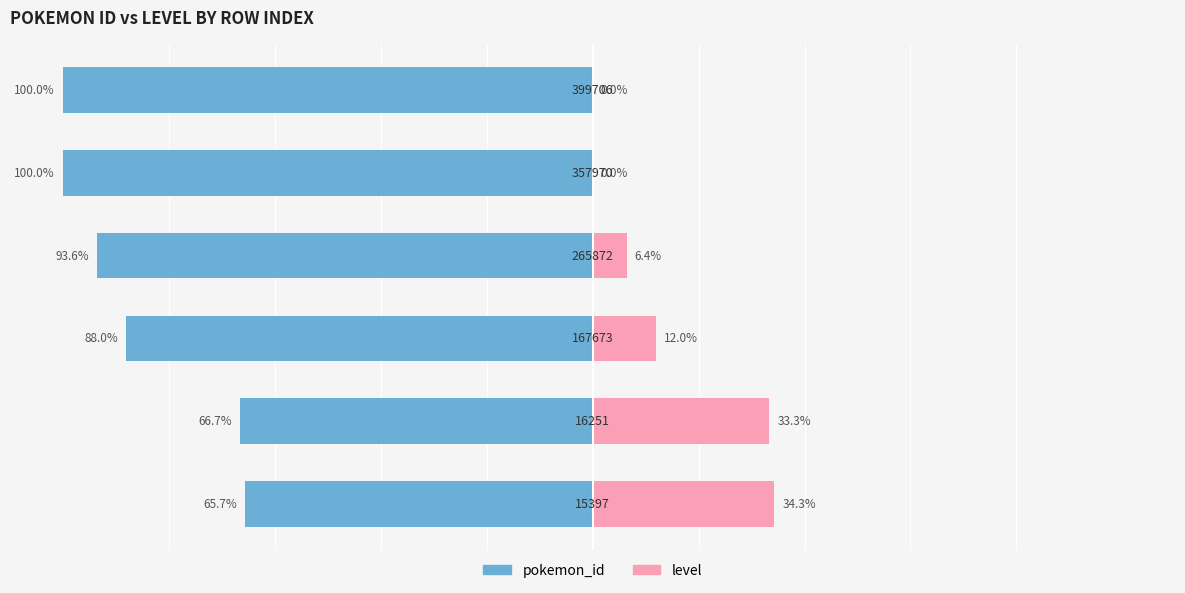

Reading left to right, extract all data points from this chart.

pokemon_id: -65.7	-66.7	-88.0	-93.6	-100.0	-100.0
level: 34.3	33.3	12.0	6.4	0.0	0.0